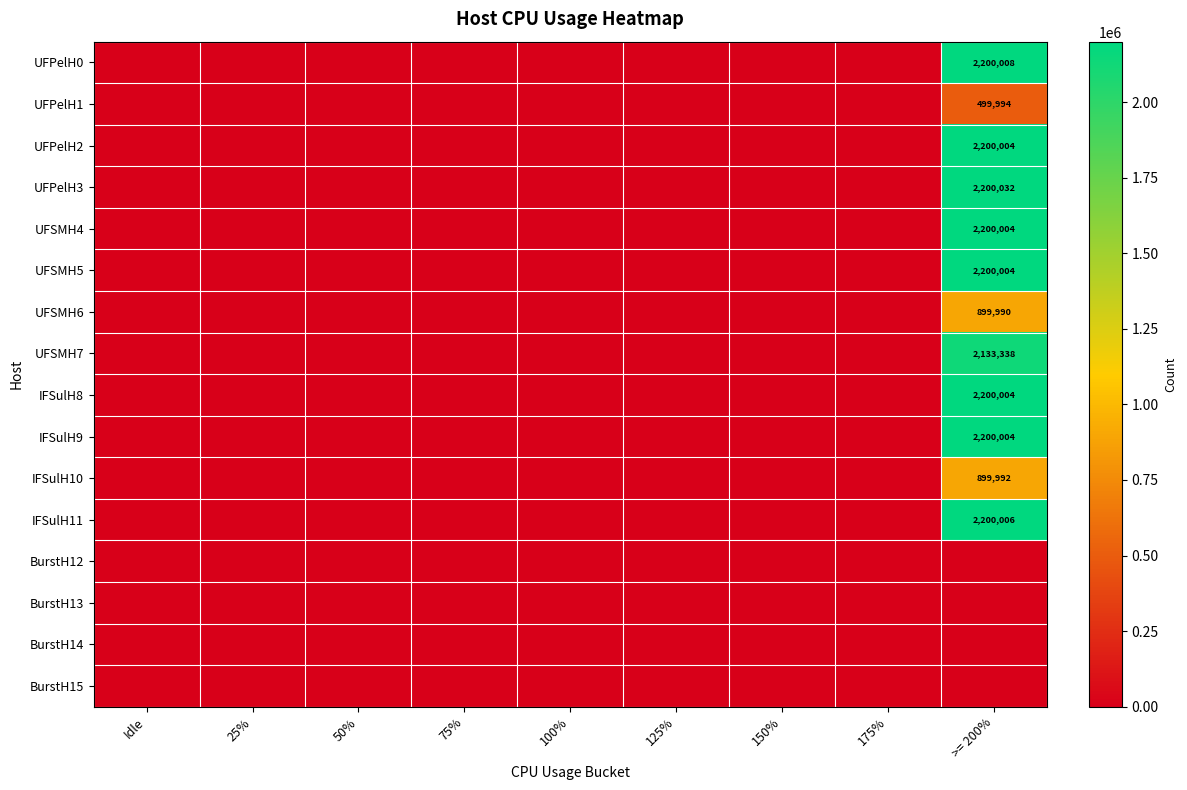

Is the value of IFSulH11 at Idle greater than the value of IFSulH9 at 75%?

No